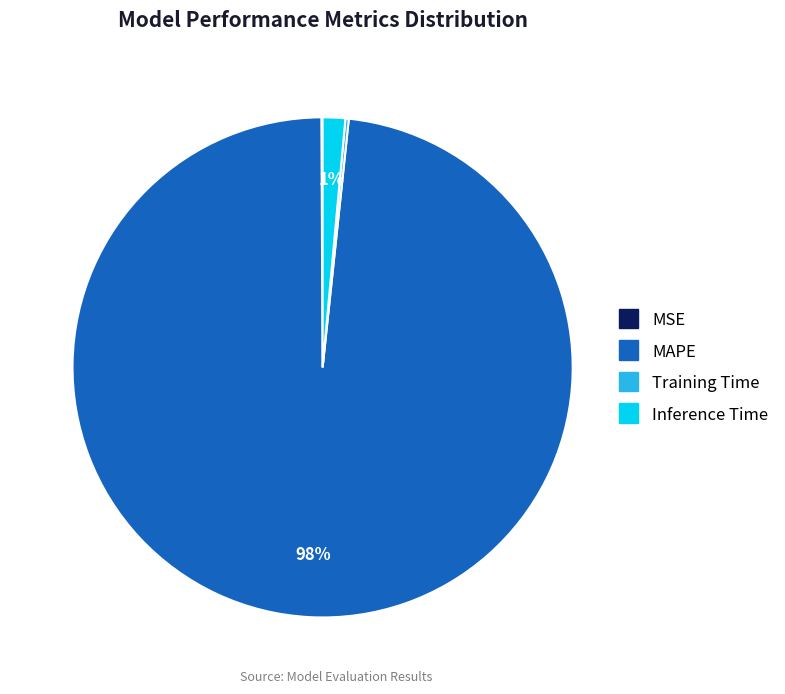

What percentage is the Inference Time slice, to the nearest percent?

1%